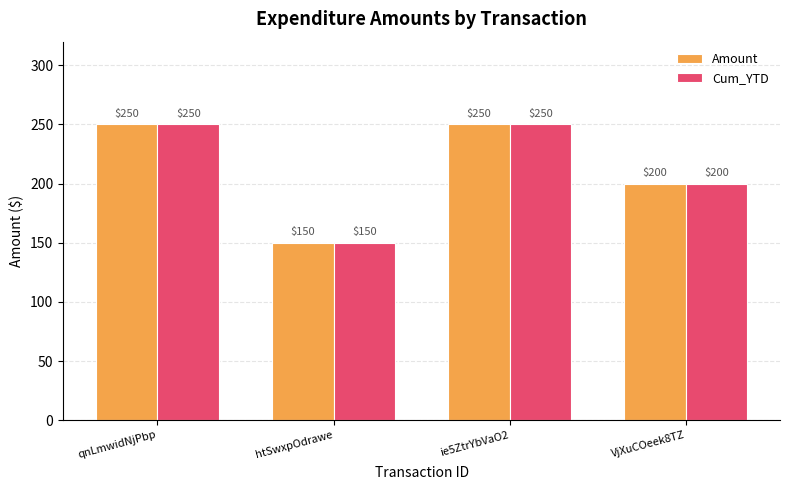

At how many categories does at least one series exceed 239?

2